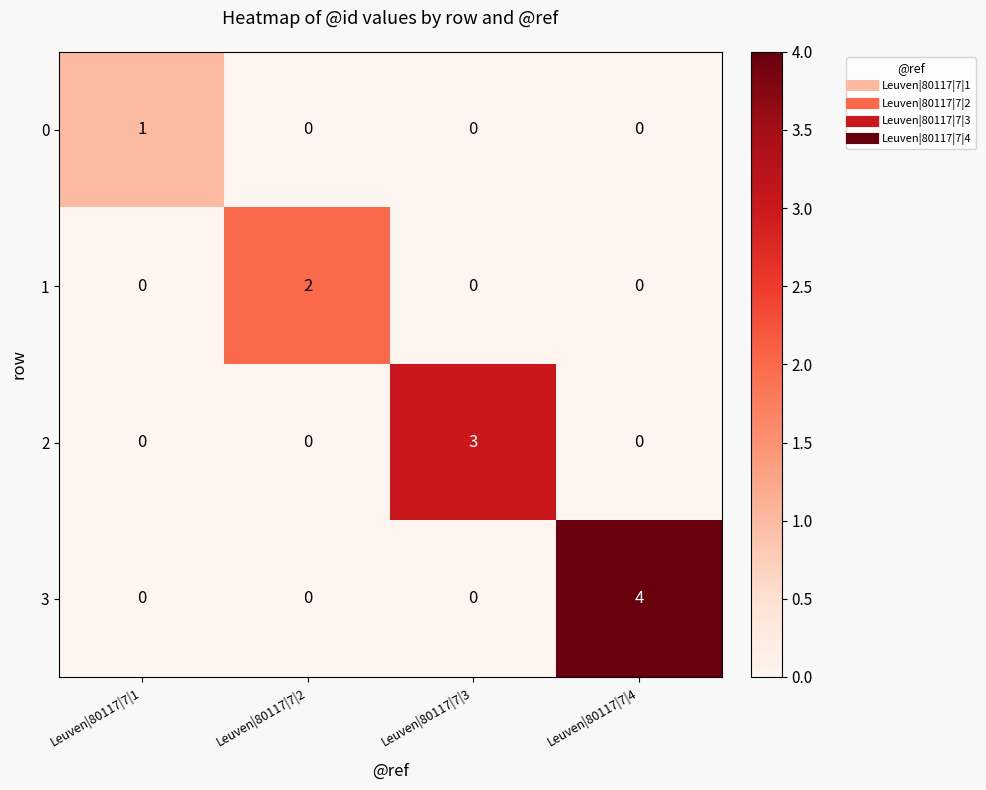

At how many categories does at least one series exceed 0?

4